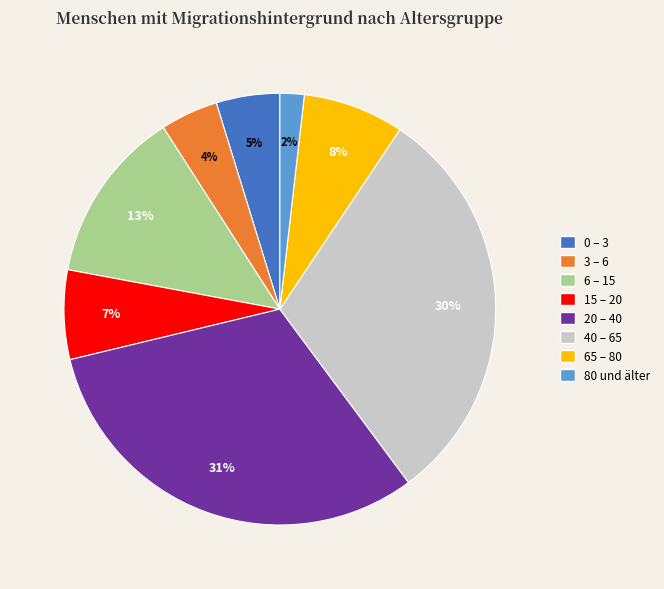

To the nearest percent, what is the combined percentage of 40 – 65 and 0 – 3?

35%